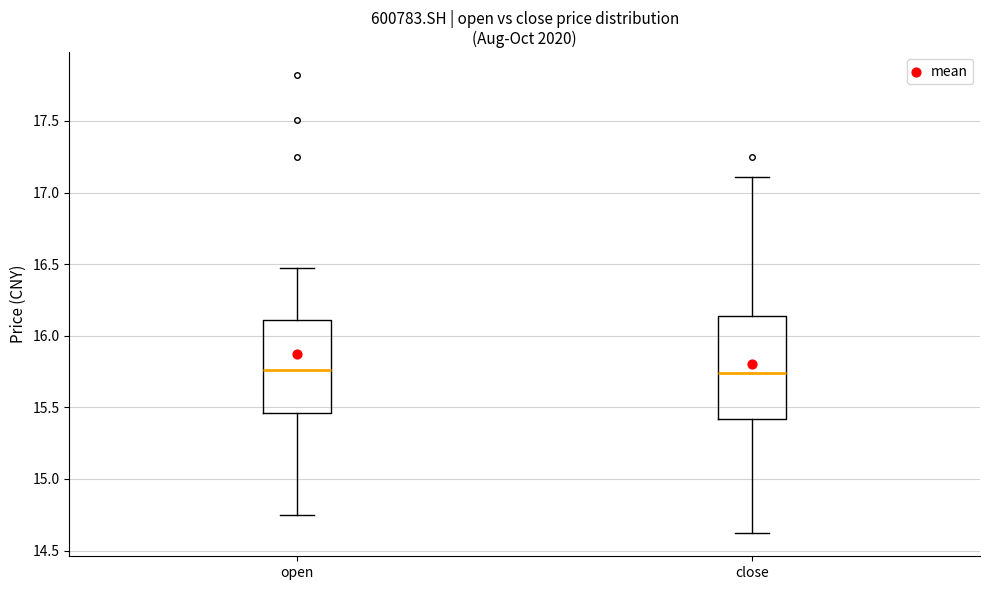

Reading left to right, read every box against the y-axis: the position of its median line, the range the box covers, and the ends of its whiskers. The values are not printed on the chart, so give them approximately, as read against the axis.

open: median 15.75, box 15.45 to 16.10, whiskers 14.75 to 16.45
close: median 15.75, box 15.40 to 16.15, whiskers 14.60 to 17.10